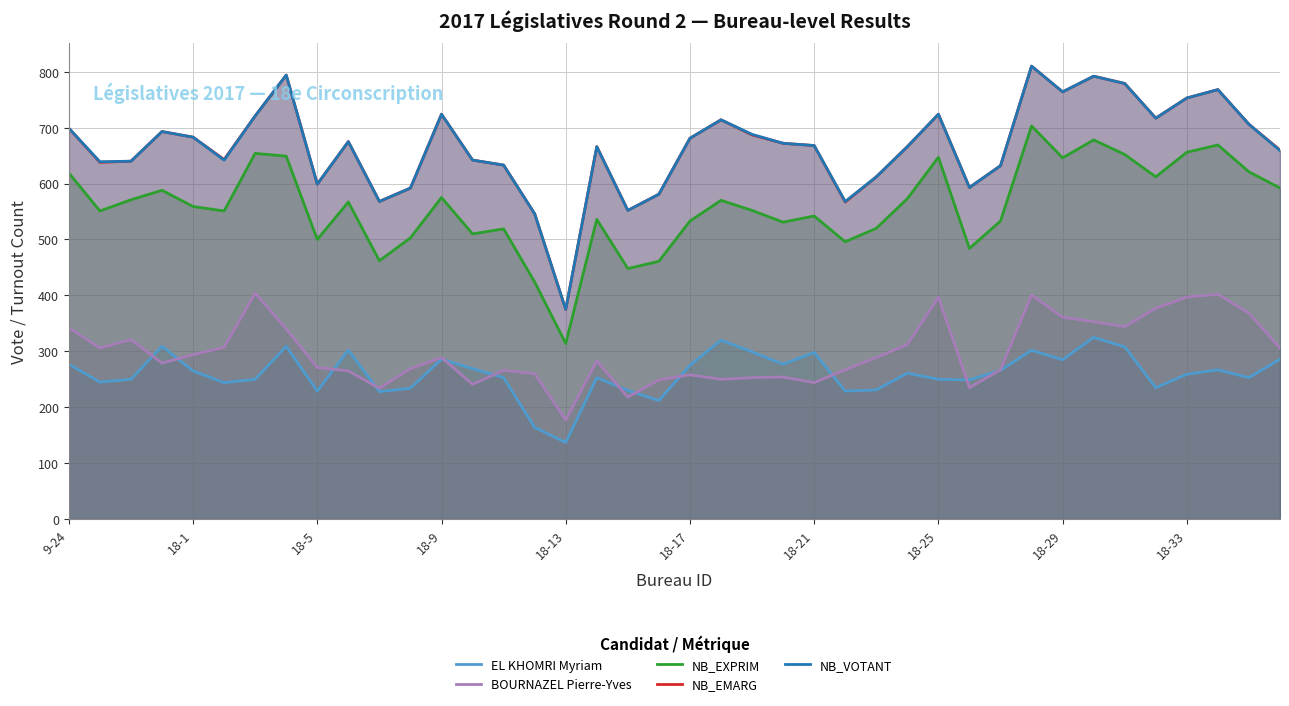

Count the number of data series in this chart.

5